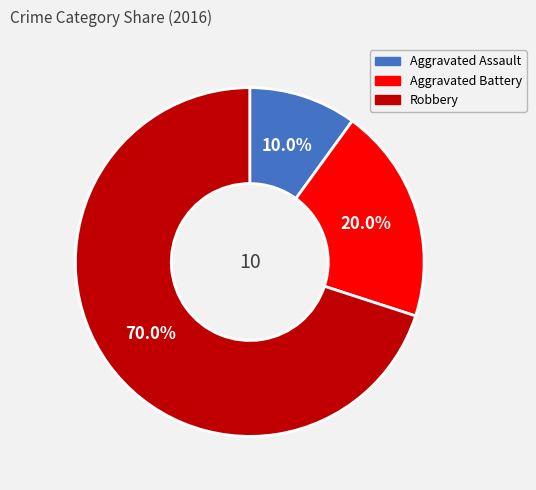

To the nearest percent, what percentage of the pie is Robbery?

70%